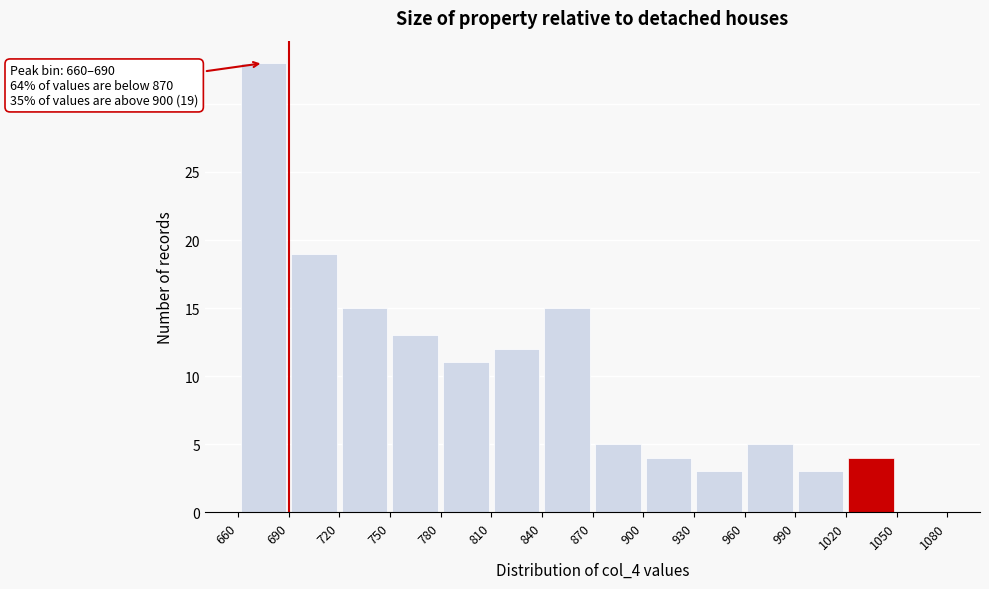

Over which range of the x-axis is the bar tallest?

660 to 690